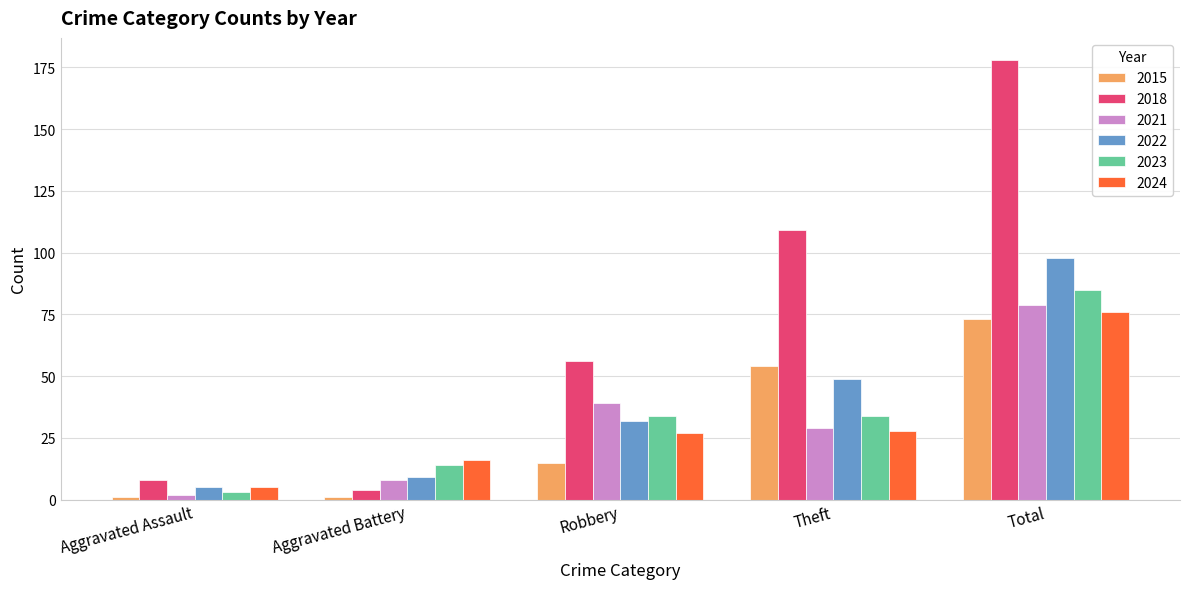

What is the difference between the maximum and minimum values in the 2021 series?

77